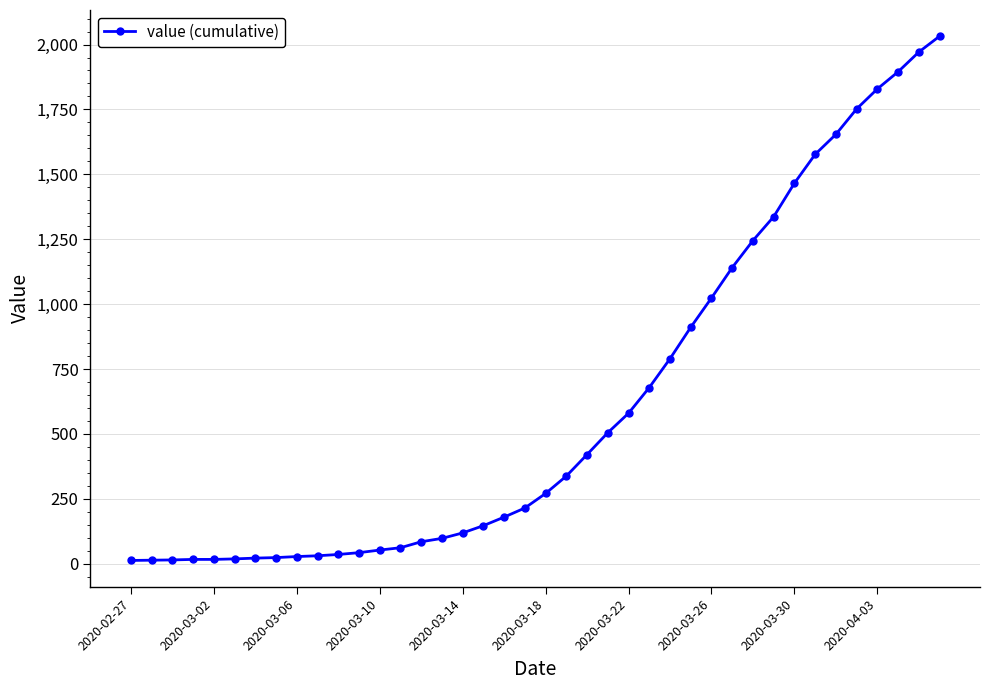

What is the sum of all values?

24656